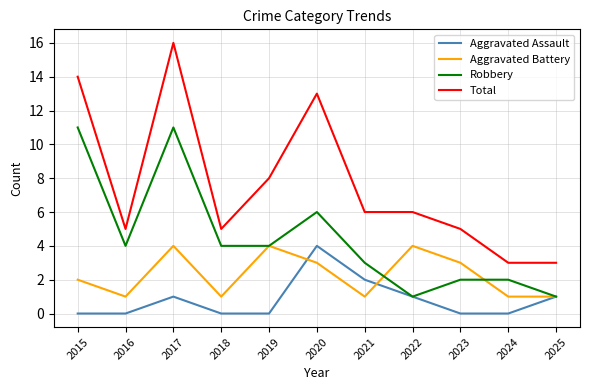

Between 2019 and 2025, which series saw the biggest shift?

Total